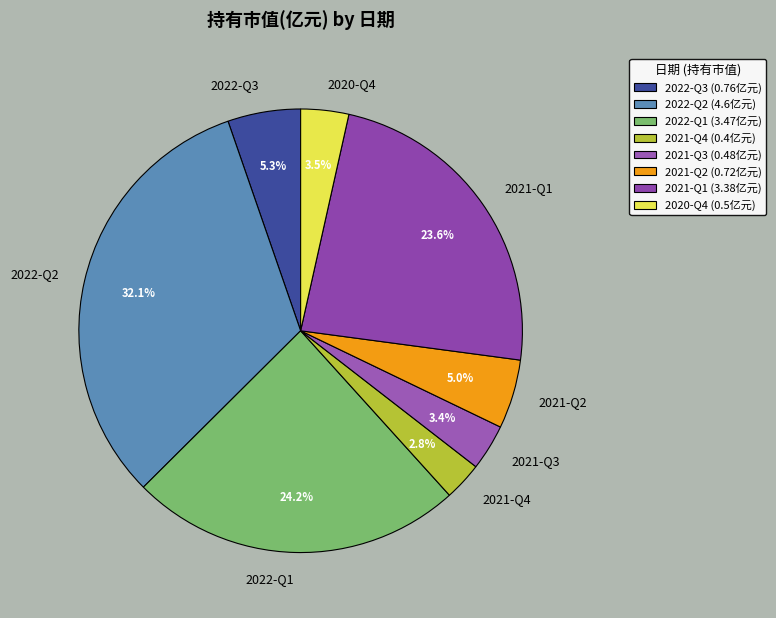

Is there any slice that represents more than half of the pie?

No